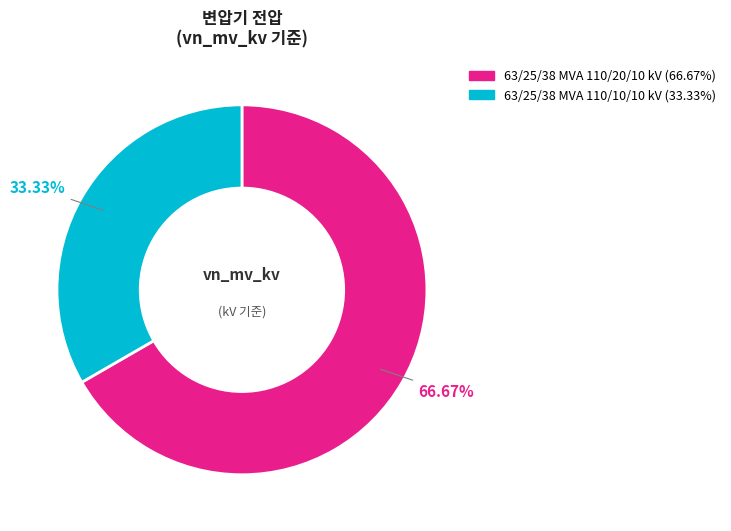

What is the majority slice?

63/25/38 MVA 110/20/10 kV